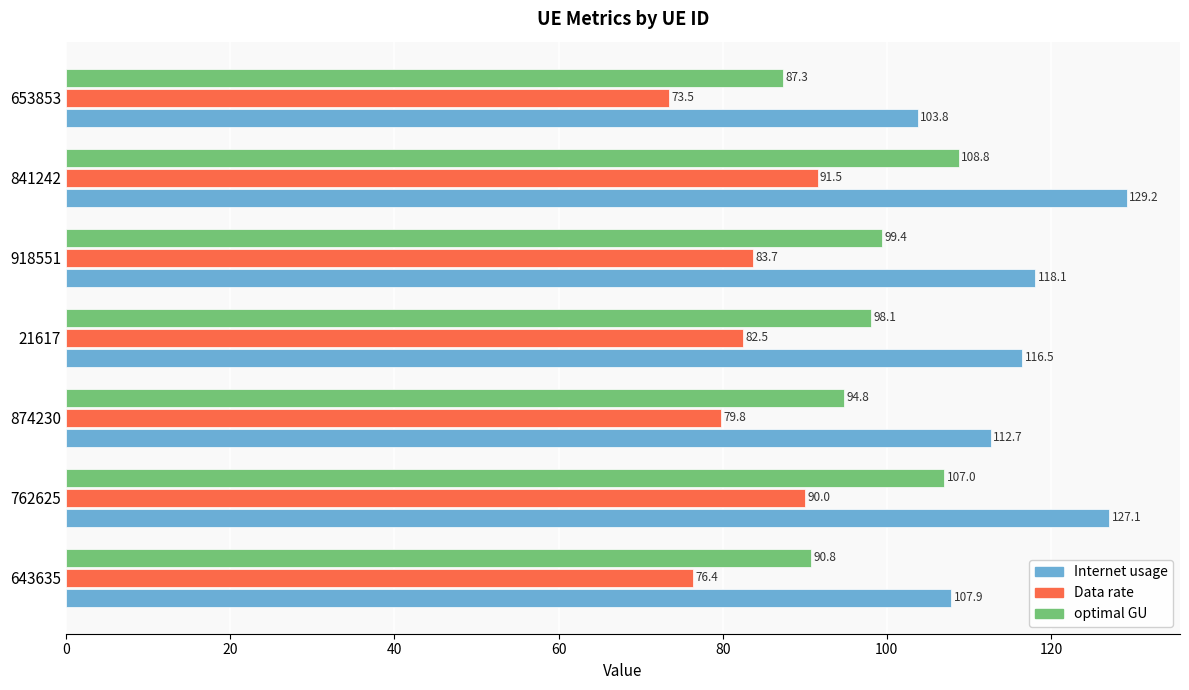

Which series has the widest spread of values?

Internet usage